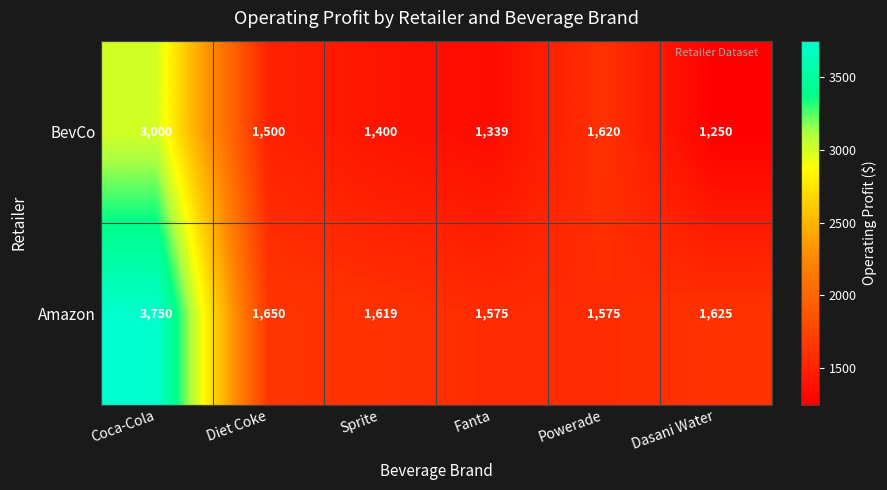

What is the sum of all Amazon values?

11794